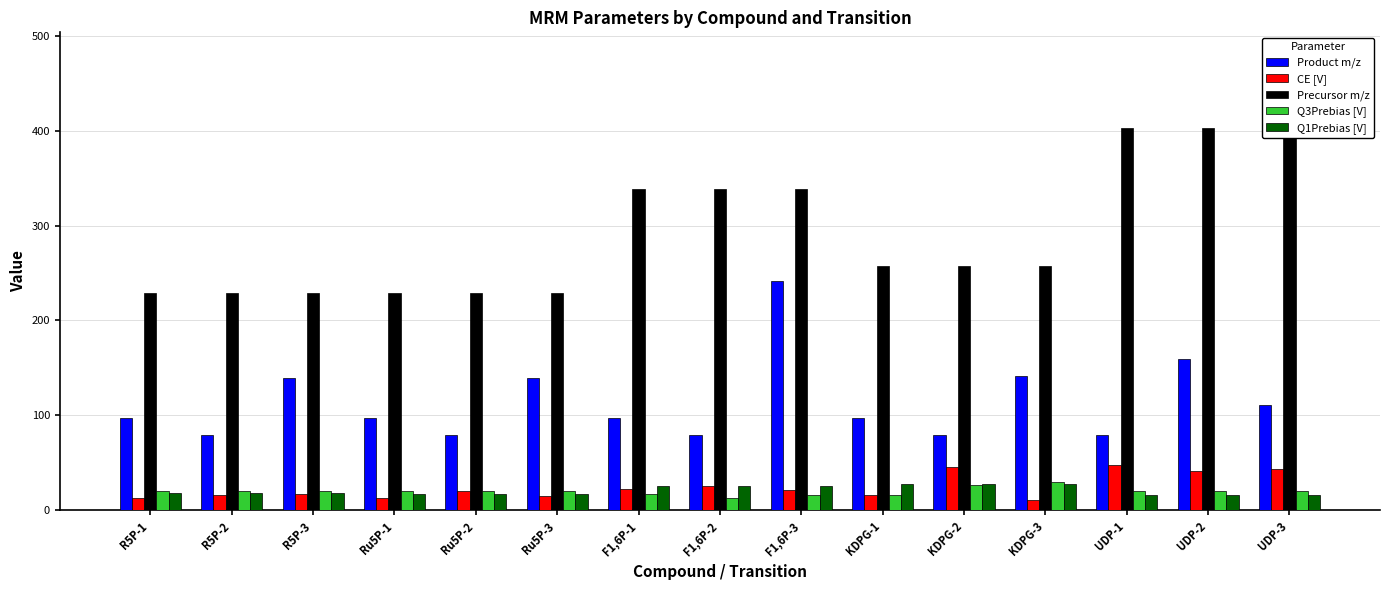

How many values in the Precursor m/z series exceed 256?

9